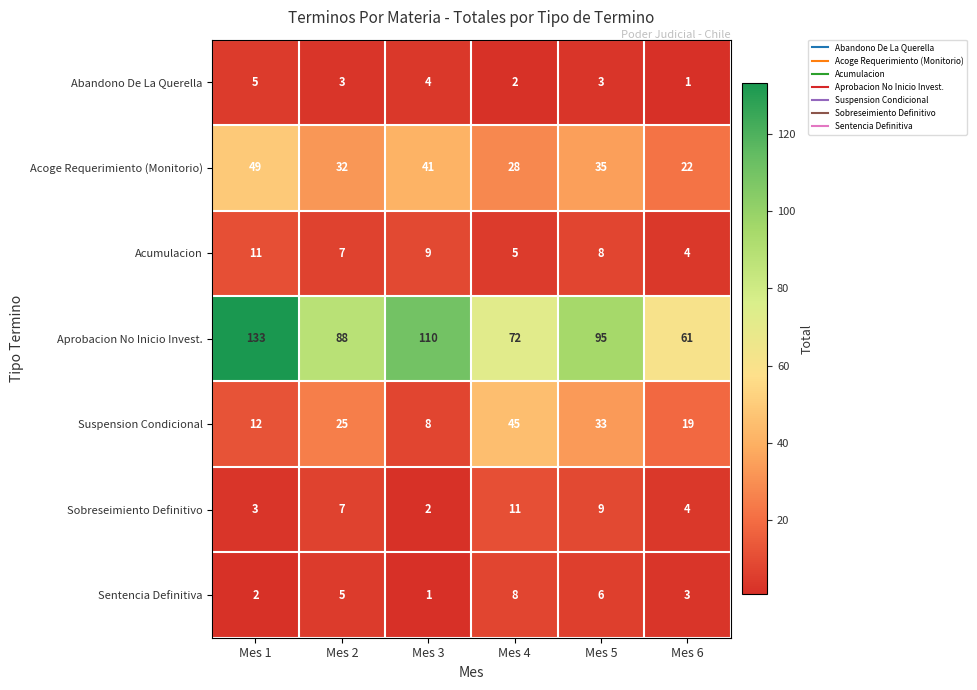

What is the difference between the Acoge Requerimiento (Monitorio) values at Mes 3 and Mes 1?

8